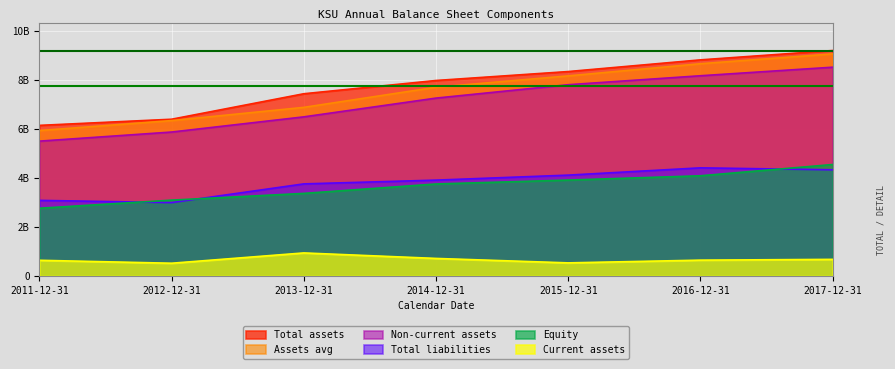

Between 2016-12-31 and 2012-12-31, which is larger?

2016-12-31